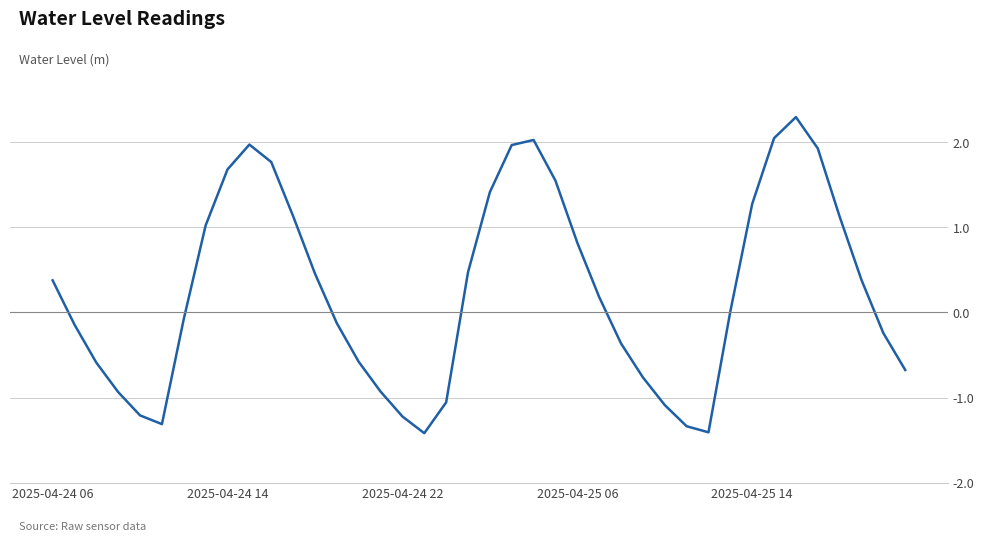

What is the sum of all values?

10.4